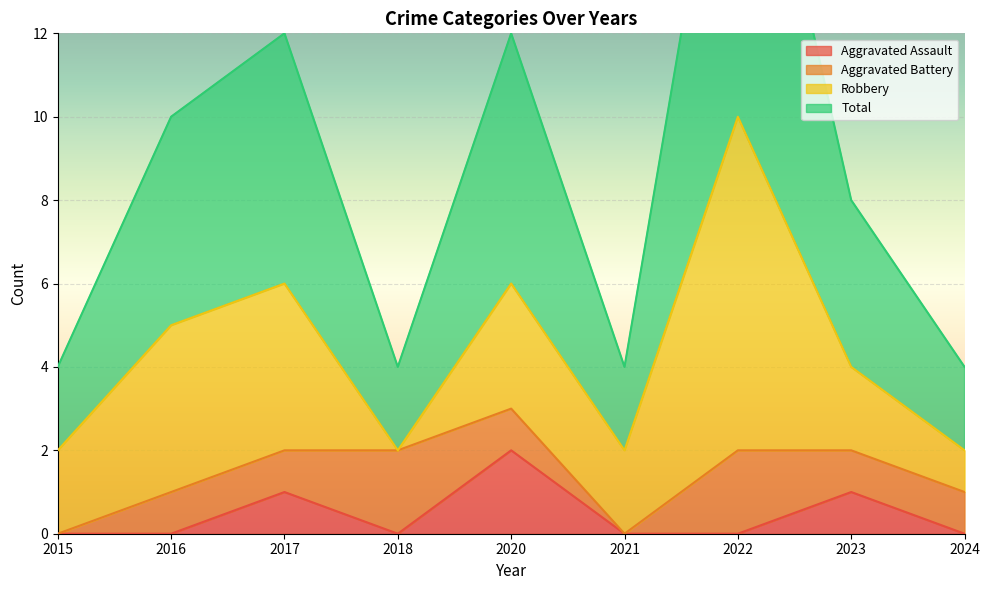

Which category has the highest value in the Aggravated Assault series?

2020